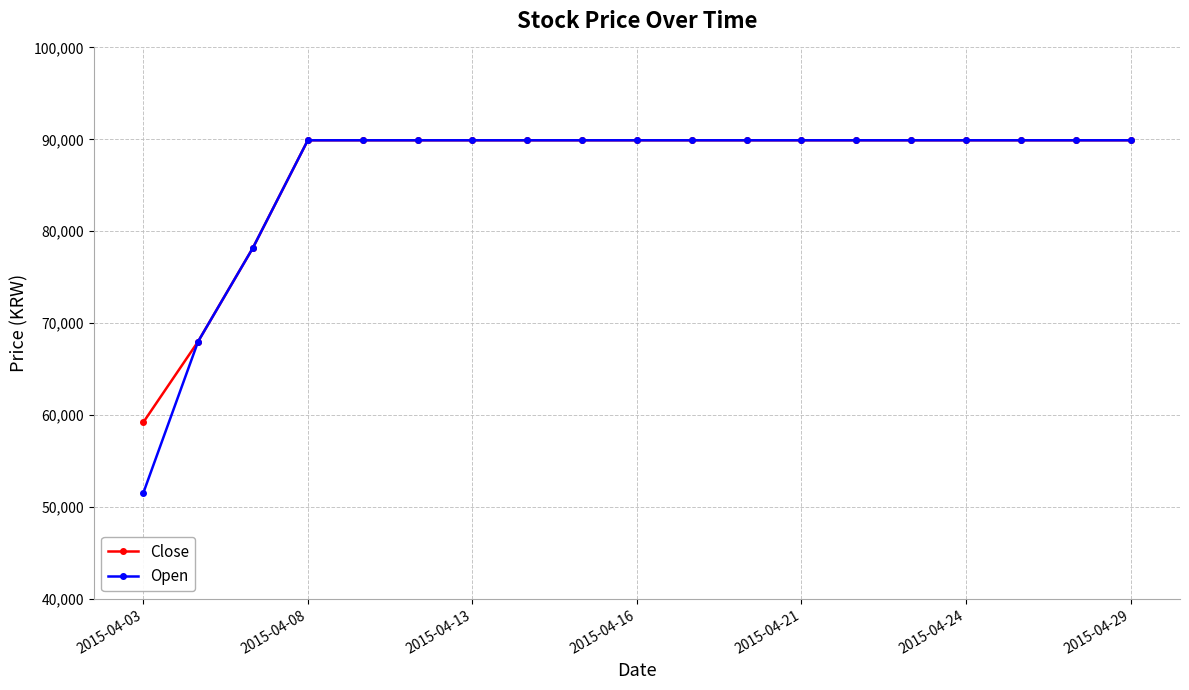

What is the value of the Open point at the 12th from the left?

89900